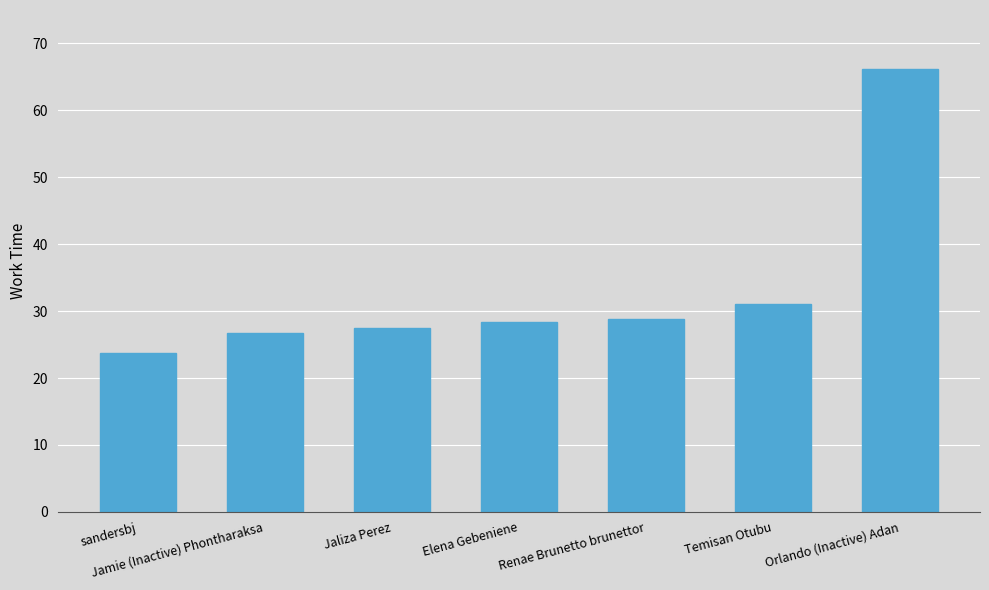

How many data points are above 28?

4